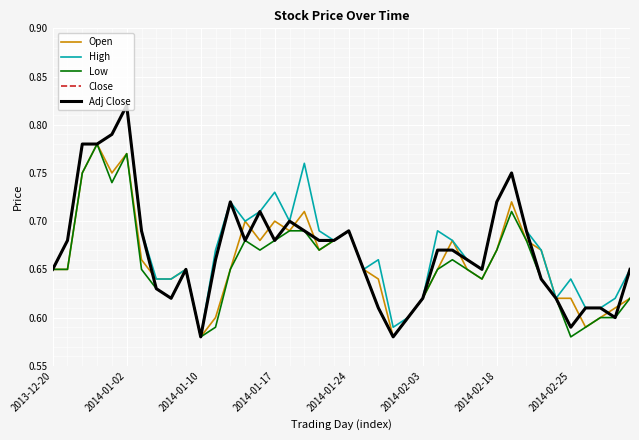

Does the chart have visible grid lines?

Yes